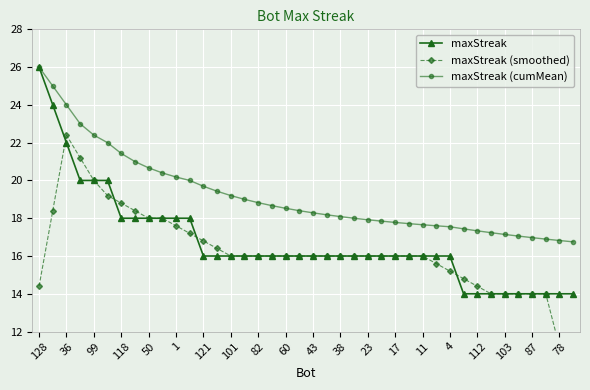

What is the minimum value for maxStreak?

14.0